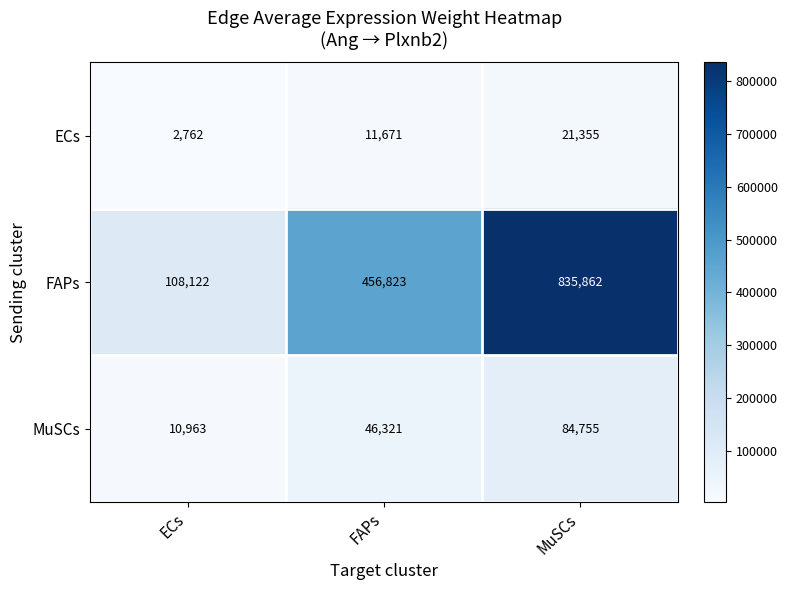

The FAPs series shows 813900 at FAPs. True or false?

False